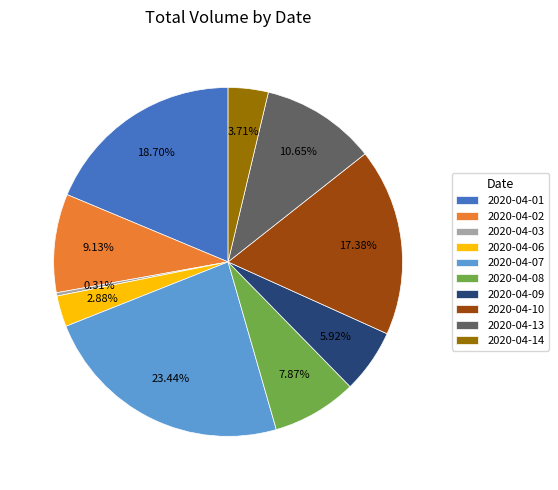

Is the sum of 2020-04-14 and 2020-04-02 greater than half?

No